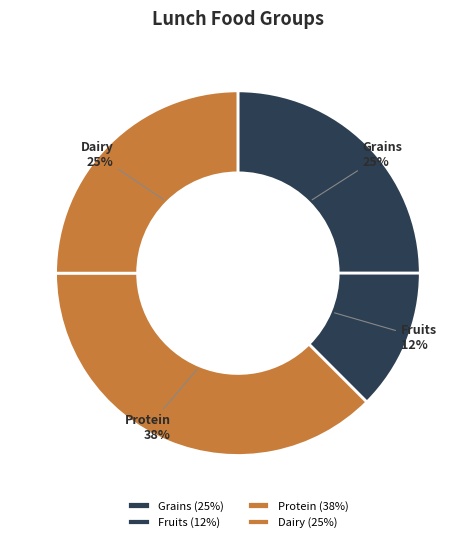

Combined, do Grains and Protein account for over 50%?

Yes